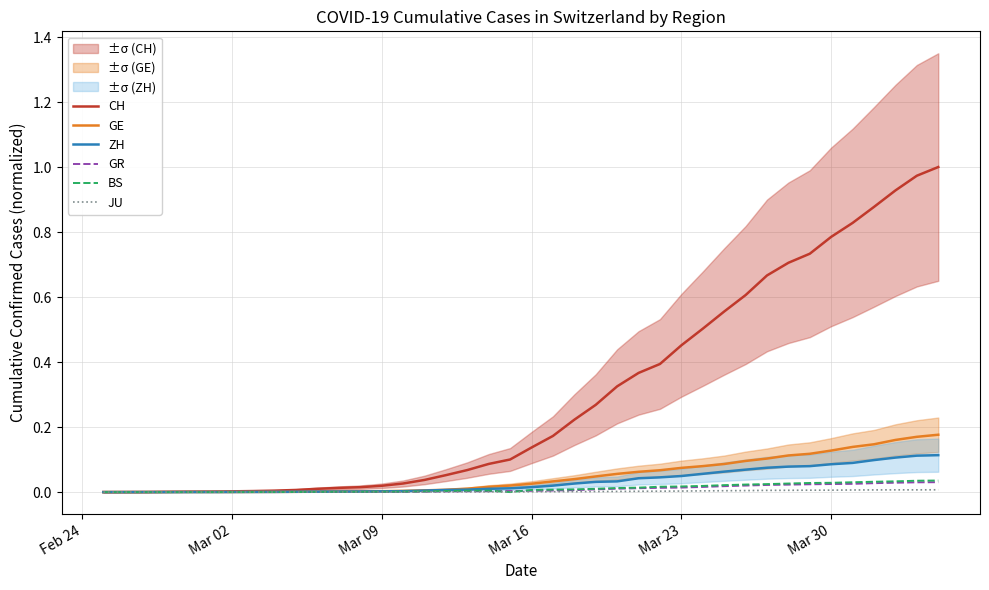

Is the value of BS at 23 greater than the value of CH at 32?

No